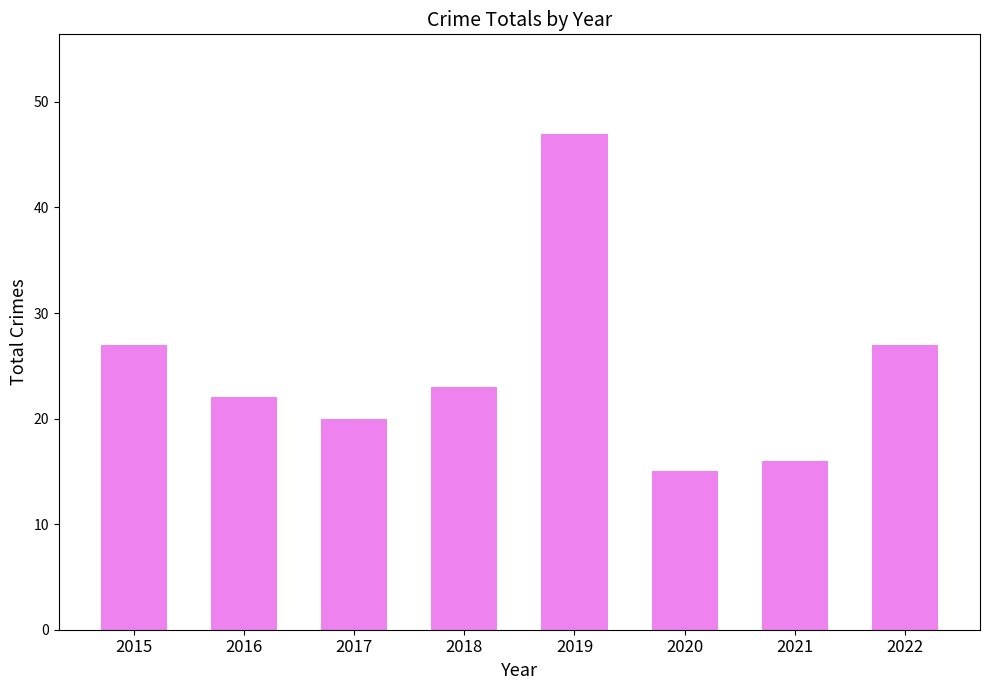

Reading left to right, what are all the values shown in this chart?

2015=27	2016=22	2017=20	2018=23	2019=47	2020=15	2021=16	2022=27